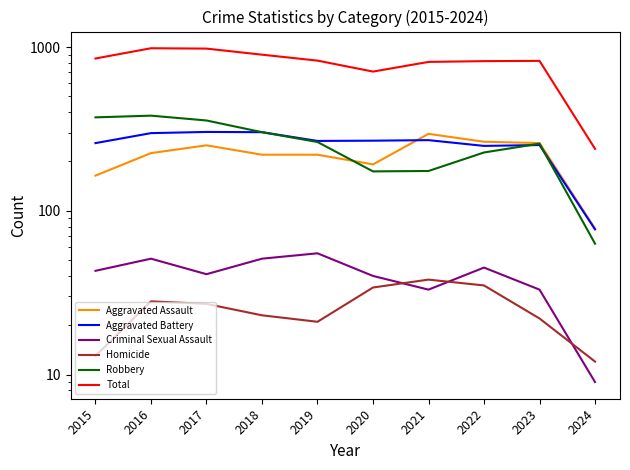

Which series has the widest spread of values?

Total